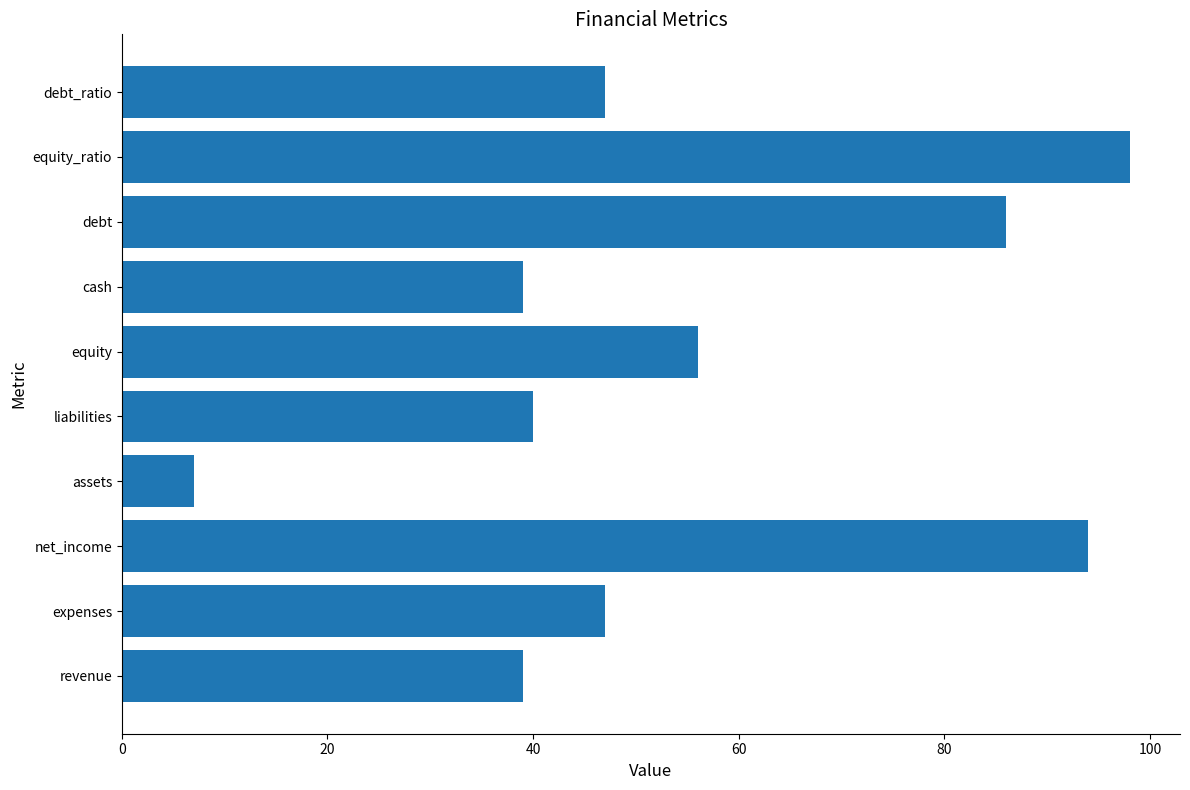

At which label is the value closest to 52?

equity